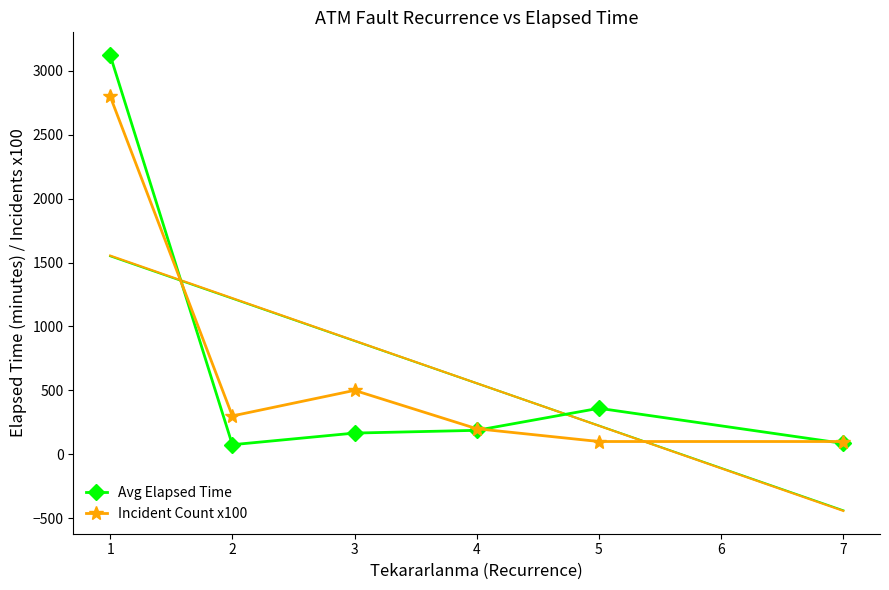

What is the average value of the Incident Count x100 series?

666.7